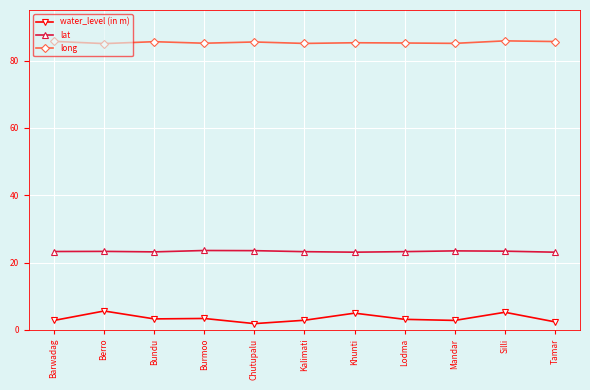

In long, how many points are higher than both neighbors (excluding endpoints)?

4